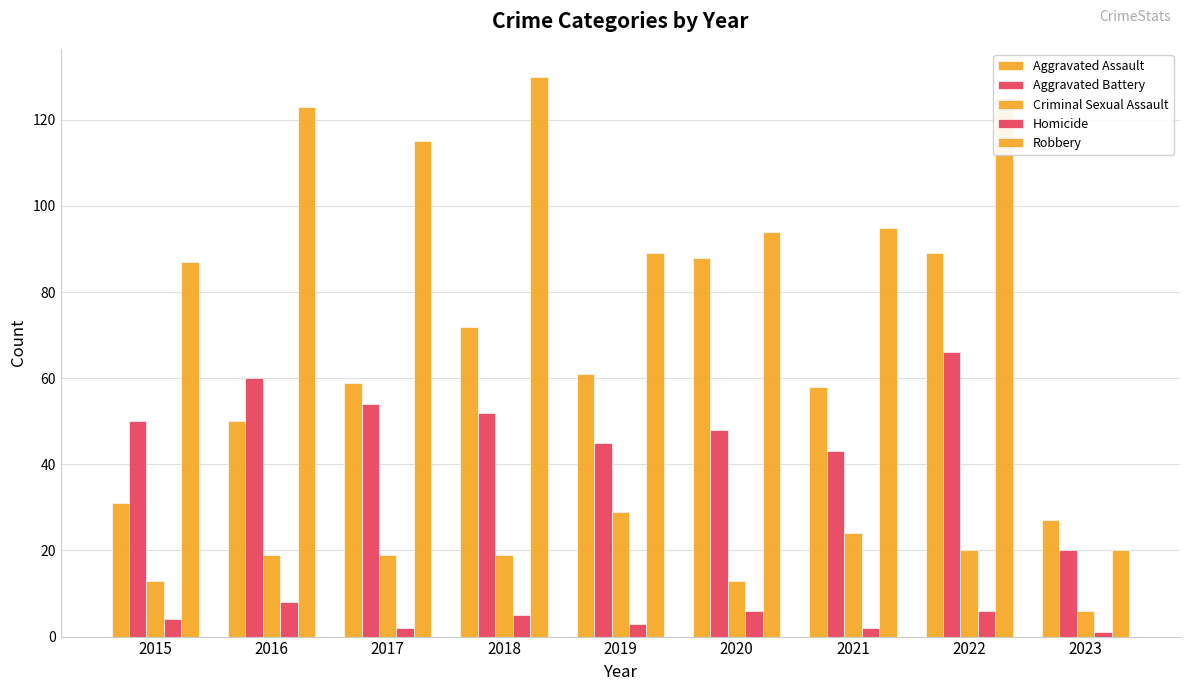

The Aggravated Battery series shows 20 at 2020. True or false?

False